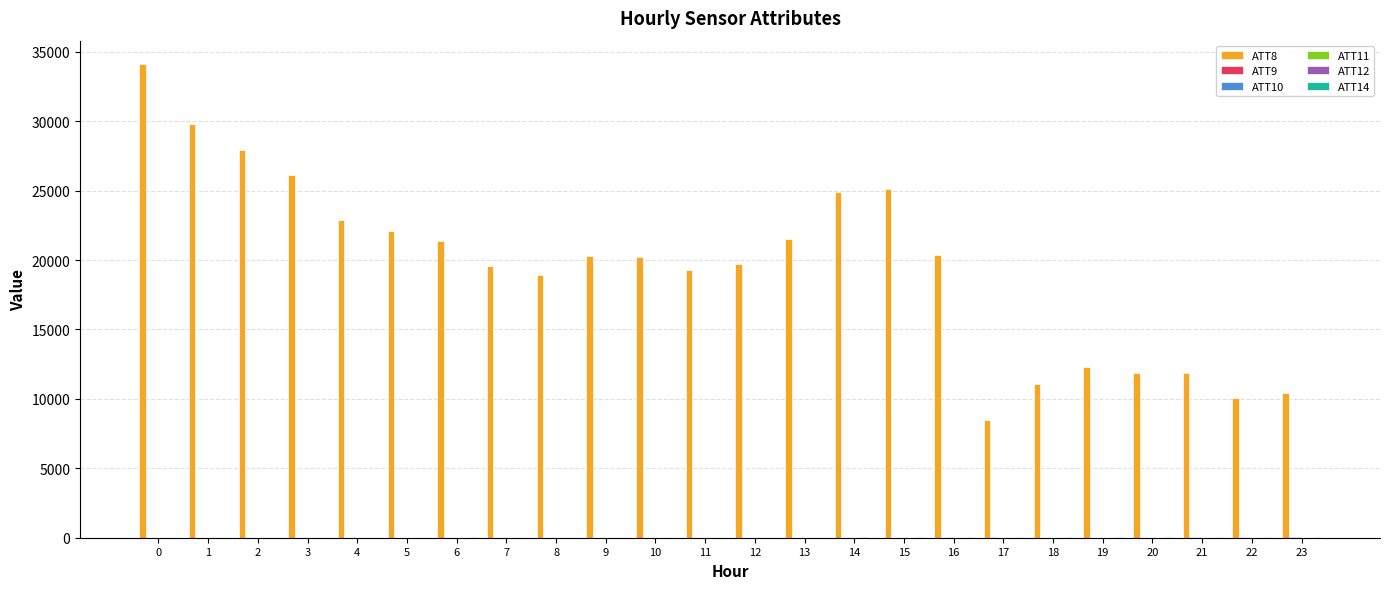

Which series has the largest total across all categories?

ATT8